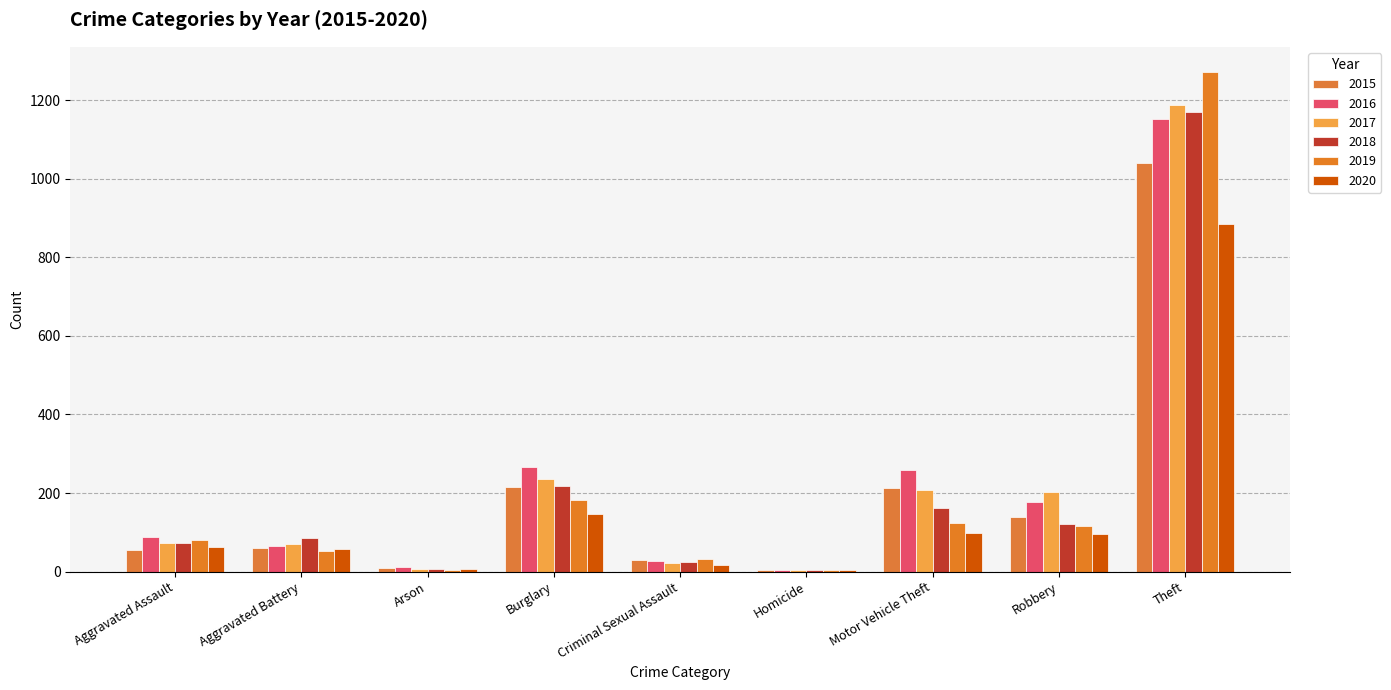

At which label is 2019 closest to 638?

Burglary